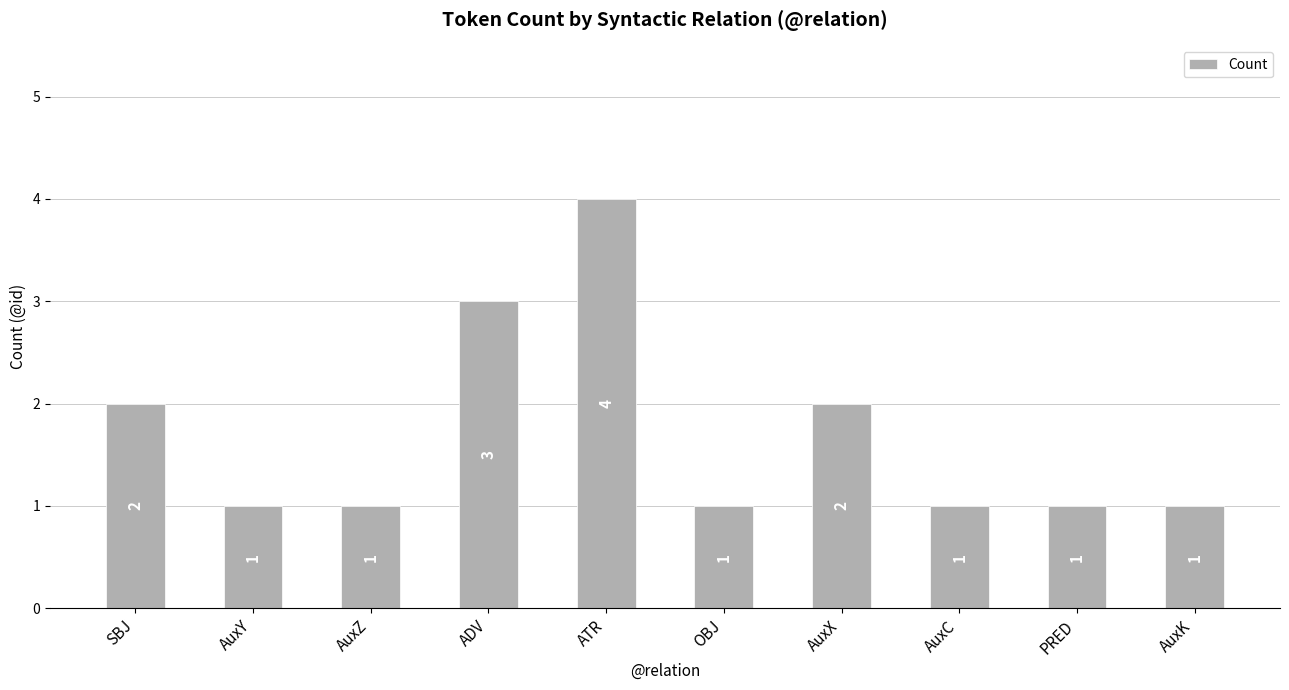

How many values are between 1 and 2?

8